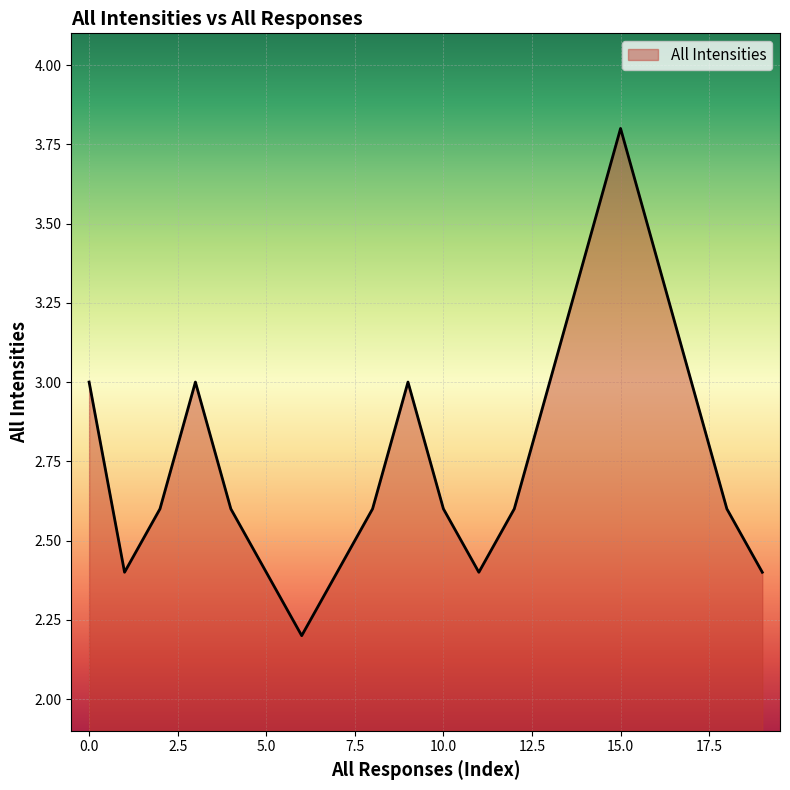

What is the difference between the maximum and minimum values?

1.6